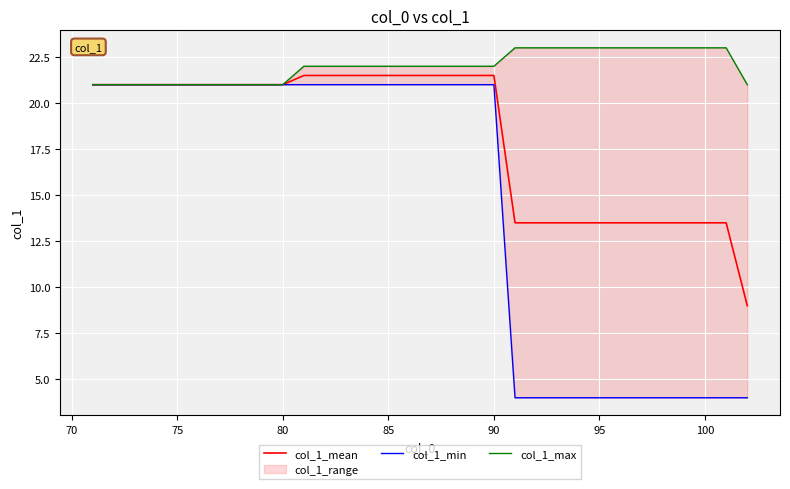

The value of col_1_mean at 90 is 34.9. True or false?

False